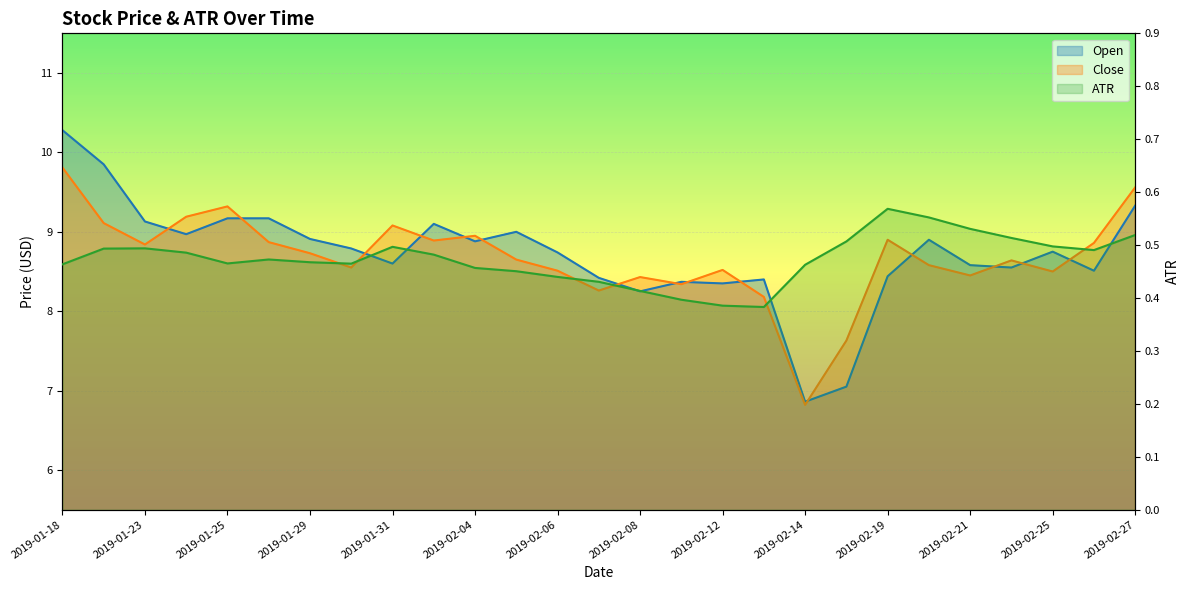

How many lines are shown in the chart?

3